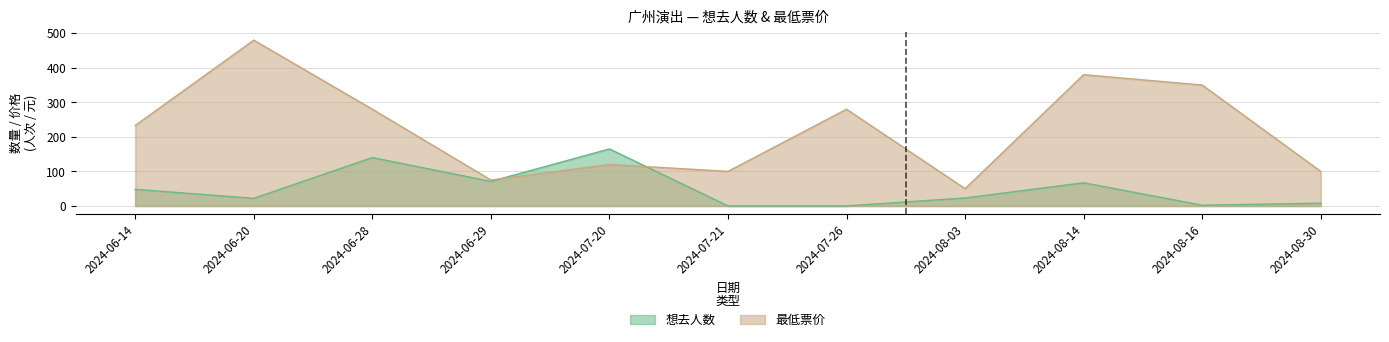

Reading left to right, what are all the values shown in this chart?

想去人数: 2024-06-14=48	2024-06-20=22	2024-06-28=140	2024-06-29=71	2024-07-20=165	2024-07-21=0	2024-07-26=0	2024-08-03=23	2024-08-14=67	2024-08-16=2	2024-08-30=8
最低票价: 2024-06-14=233	2024-06-20=480	2024-06-28=280	2024-06-29=75	2024-07-20=120	2024-07-21=100	2024-07-26=280	2024-08-03=50	2024-08-14=380	2024-08-16=350	2024-08-30=100